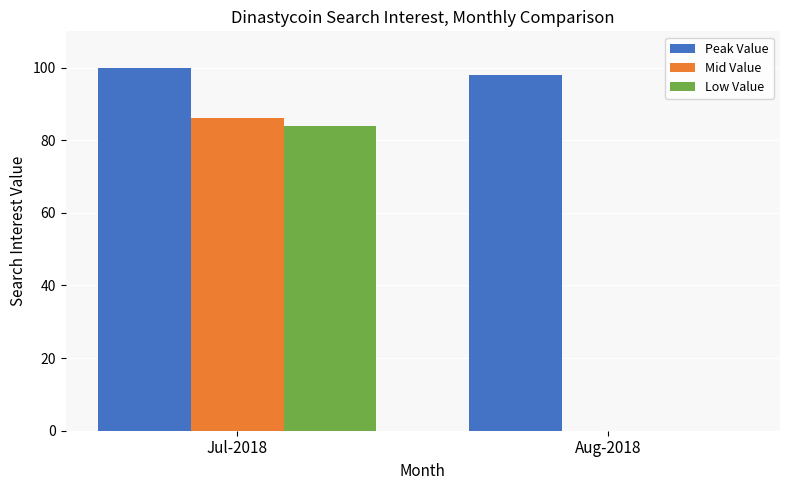

Which series changed the most between Jul-2018 and Aug-2018?

Mid Value